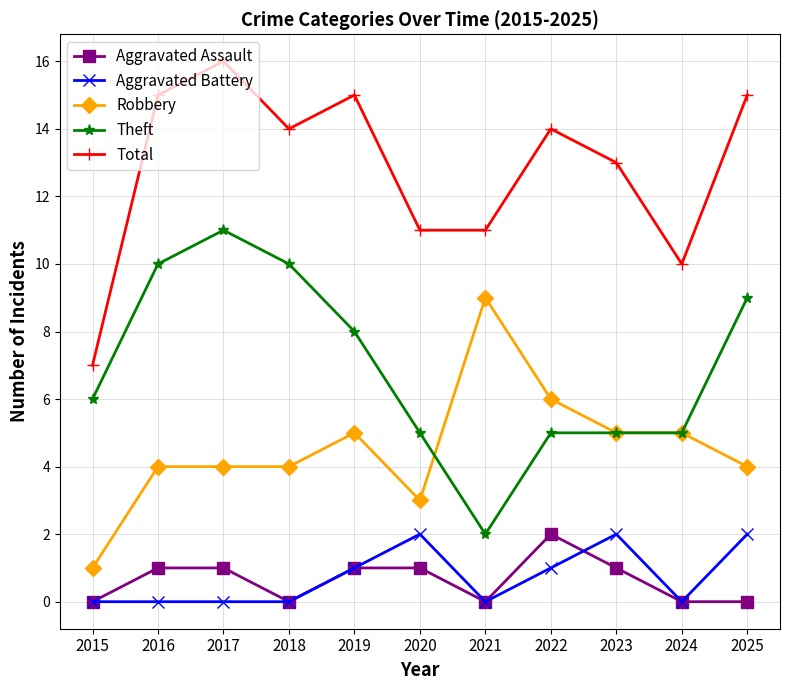

True or false: Aggravated Assault and Total cross at least once.

False